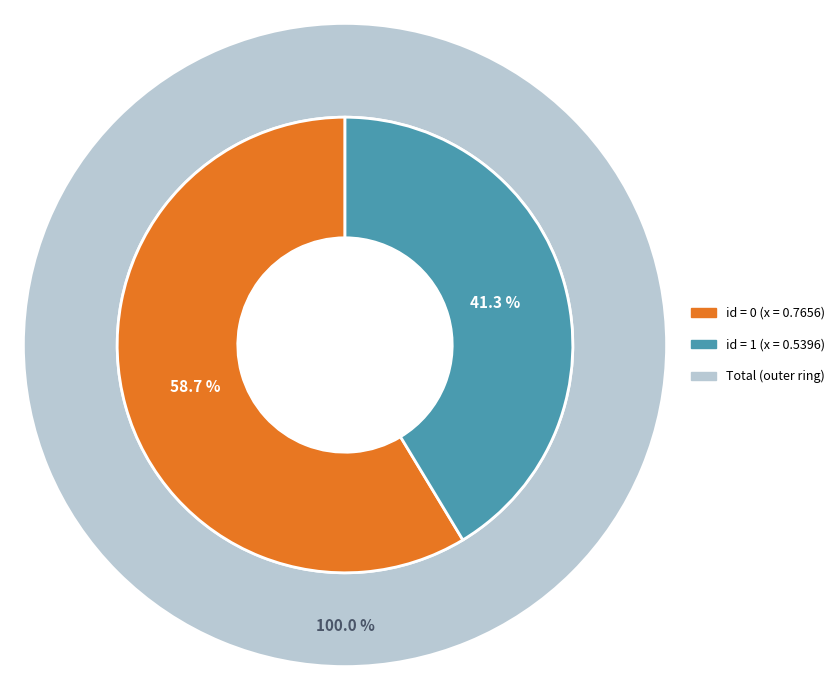

How much of the chart is everything except 0?

41.3%